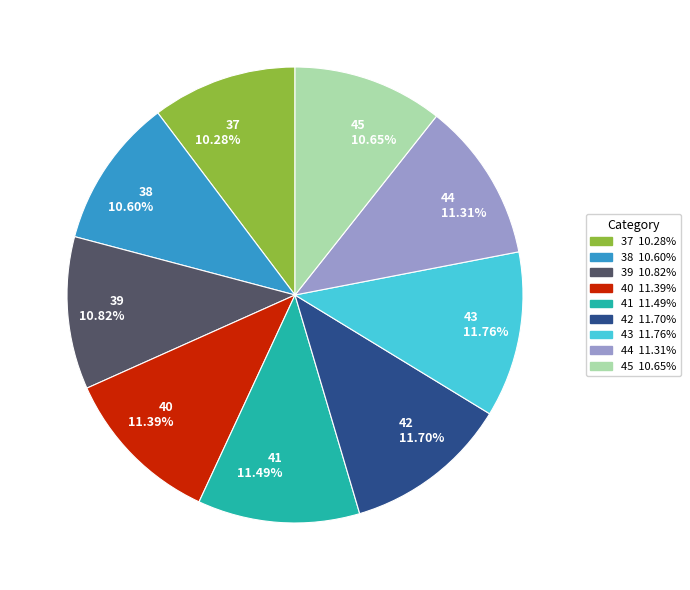

What portion of the pie excludes 39?

89.2%